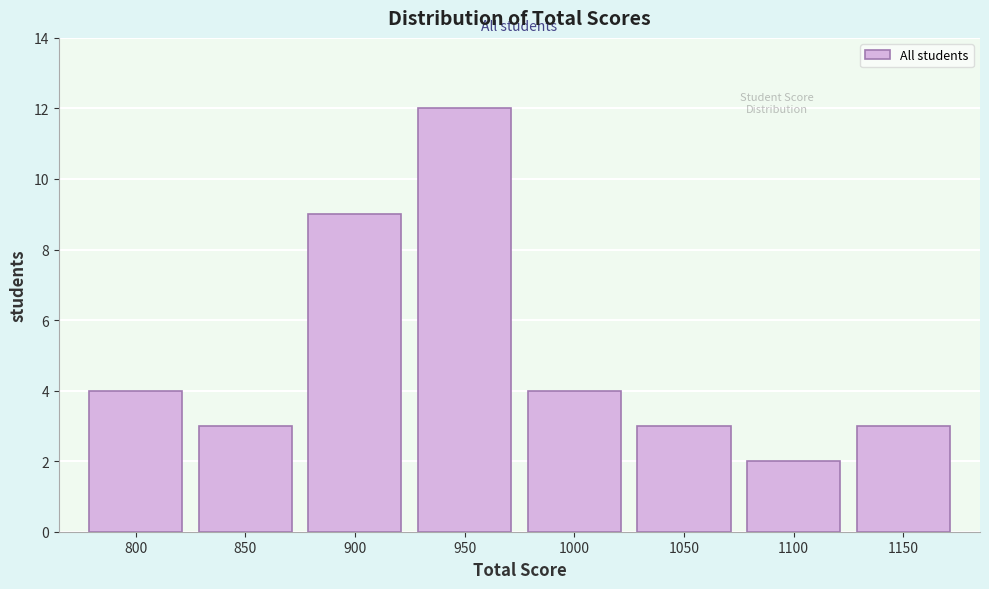

Reading left to right, what are all the values shown in this chart?

4	3	9	12	4	3	2	3